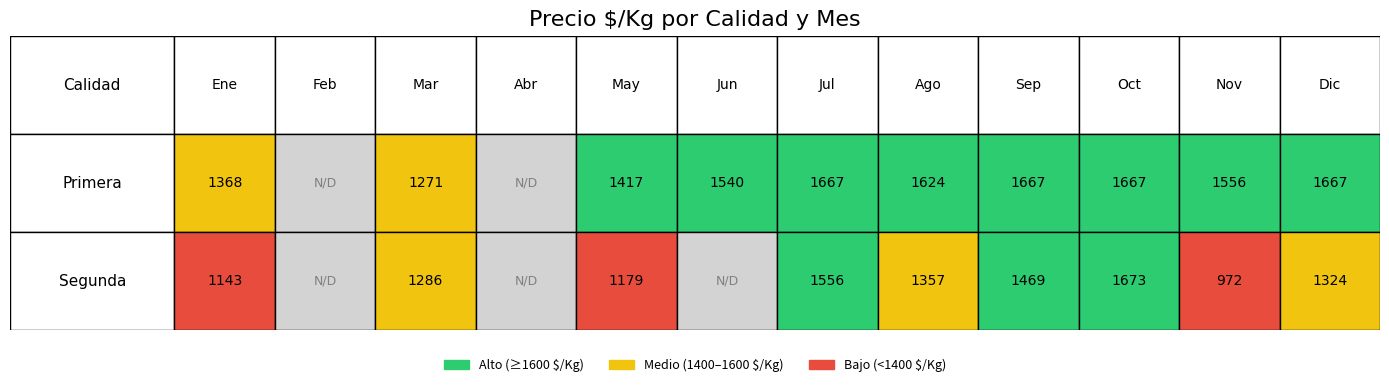

Is it true that Segunda equals 1357 at 7?

True